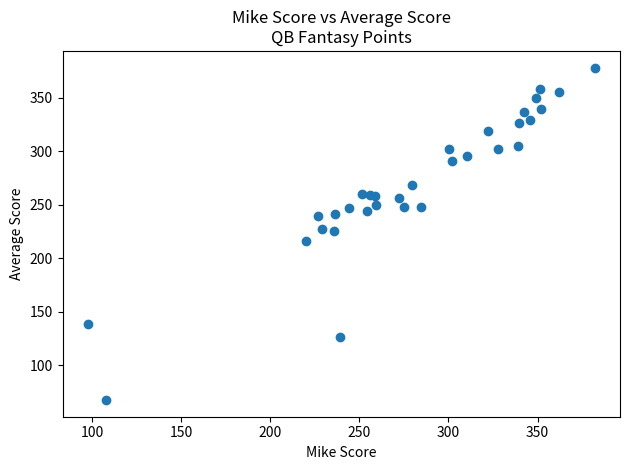

What is the range of Y values (max minus min)?

310.8